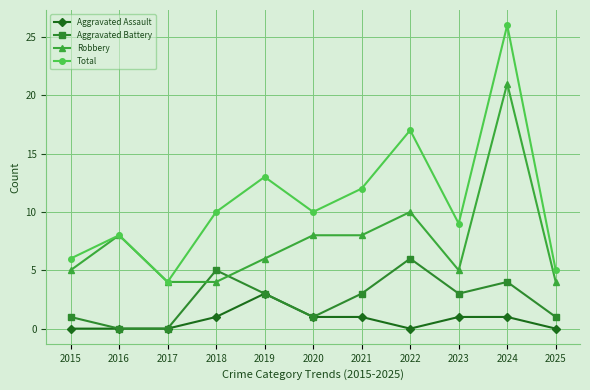

What is the value of the Aggravated Battery point at the 9th from the left?

3